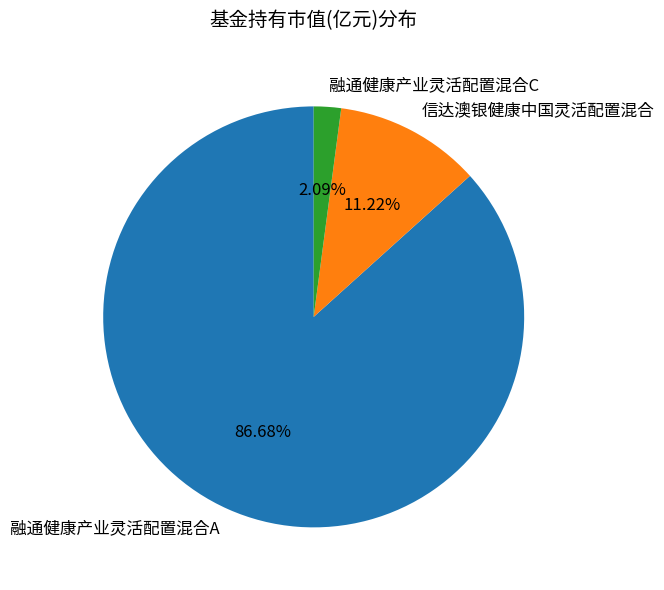

To the nearest percent, what is the difference between the 融通健康产业灵活配置混合C and 信达澳银健康中国灵活配置混合 slice percentages?

9%